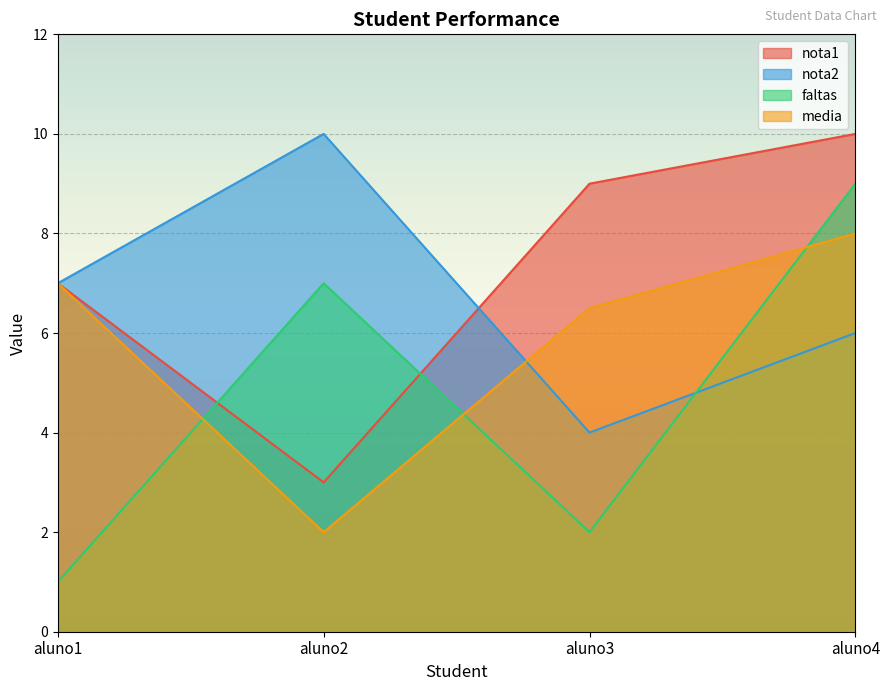

True or false: nota1 and faltas intersect in this chart.

True